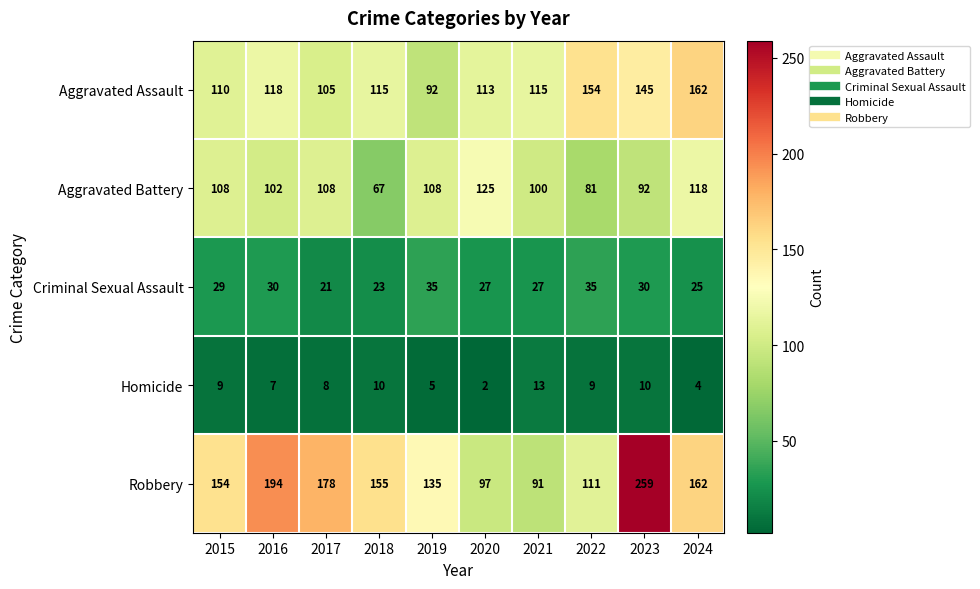

What is the total value across all series at 2019?

375